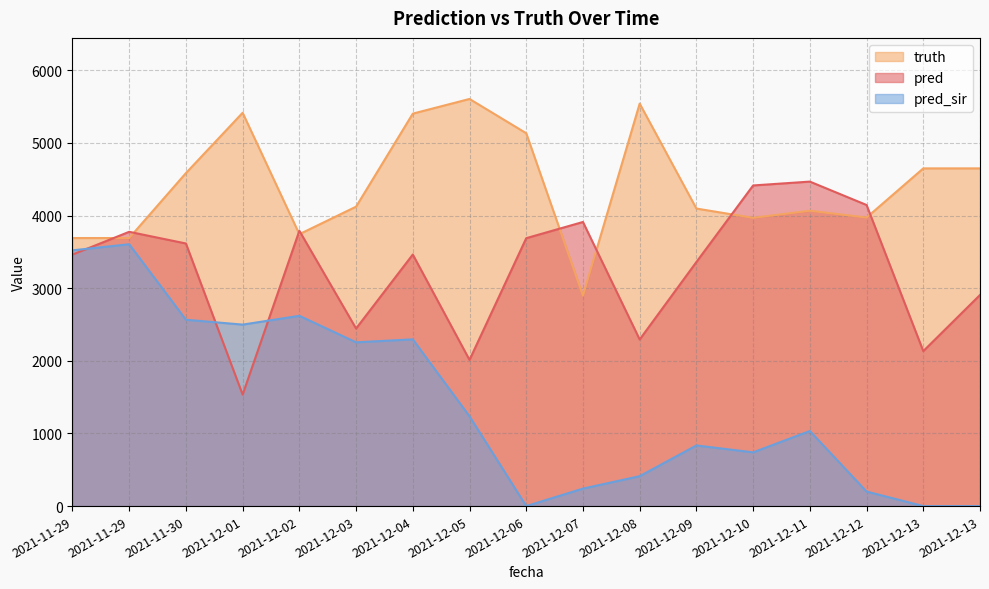

Rank the series at 2021-11-30 from highest to lowest value.

truth, pred, pred_sir